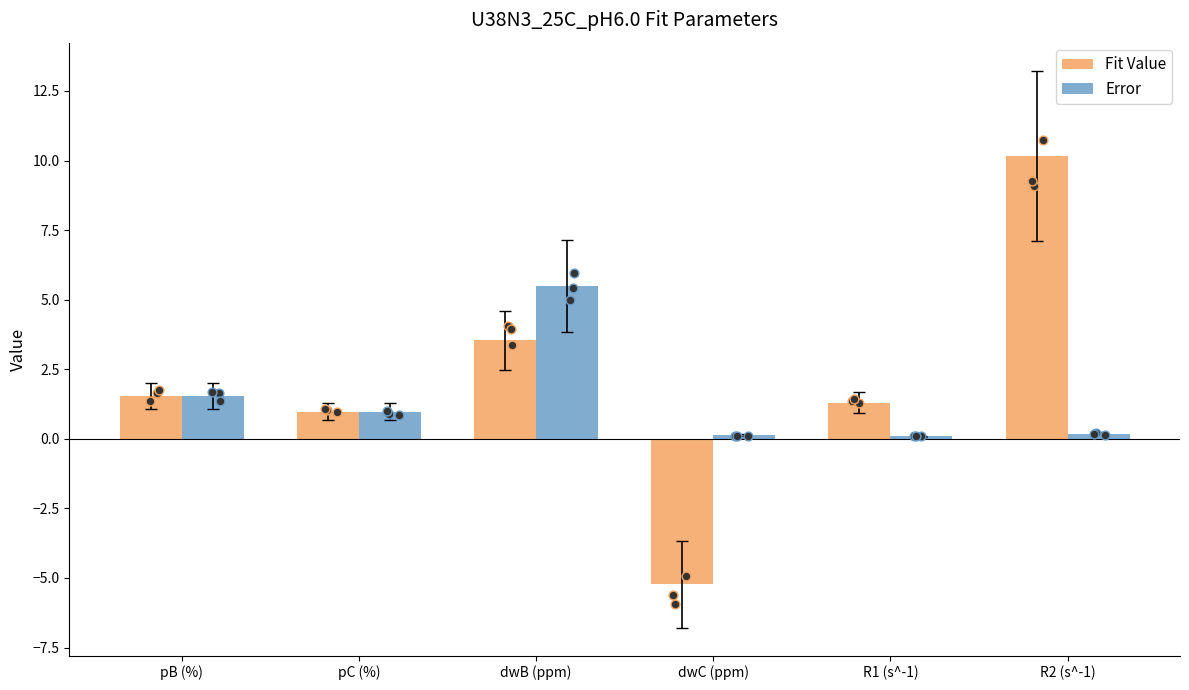

Which series has the largest Y range (max minus min)?

Fit Value